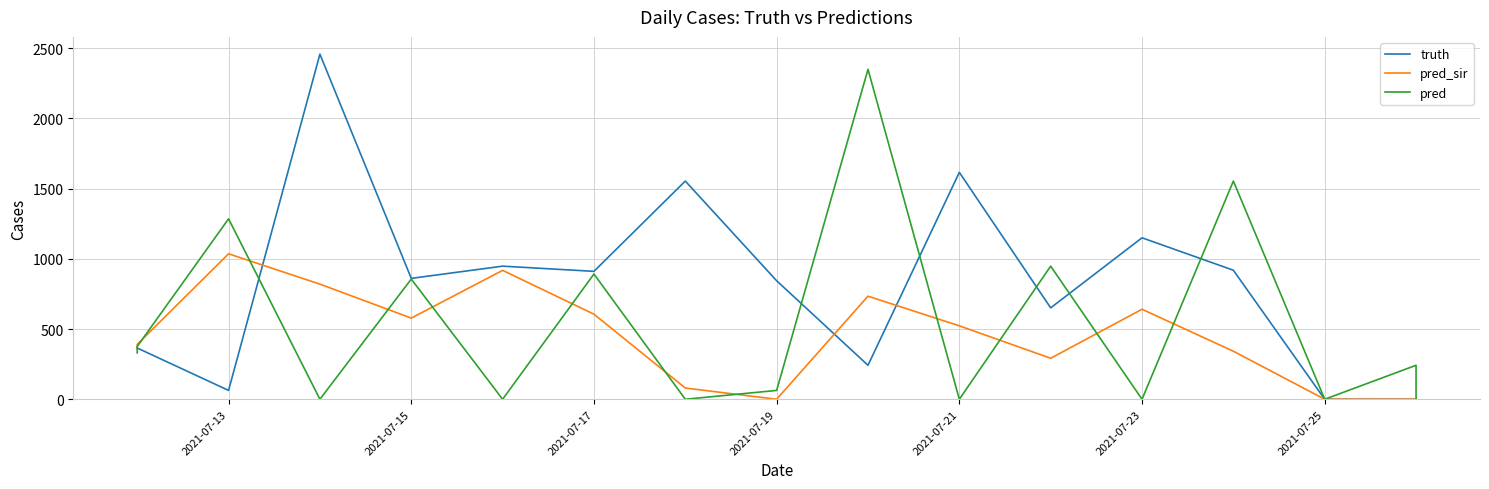

What is the difference between the maximum and minimum values in the truth series?

2458.0